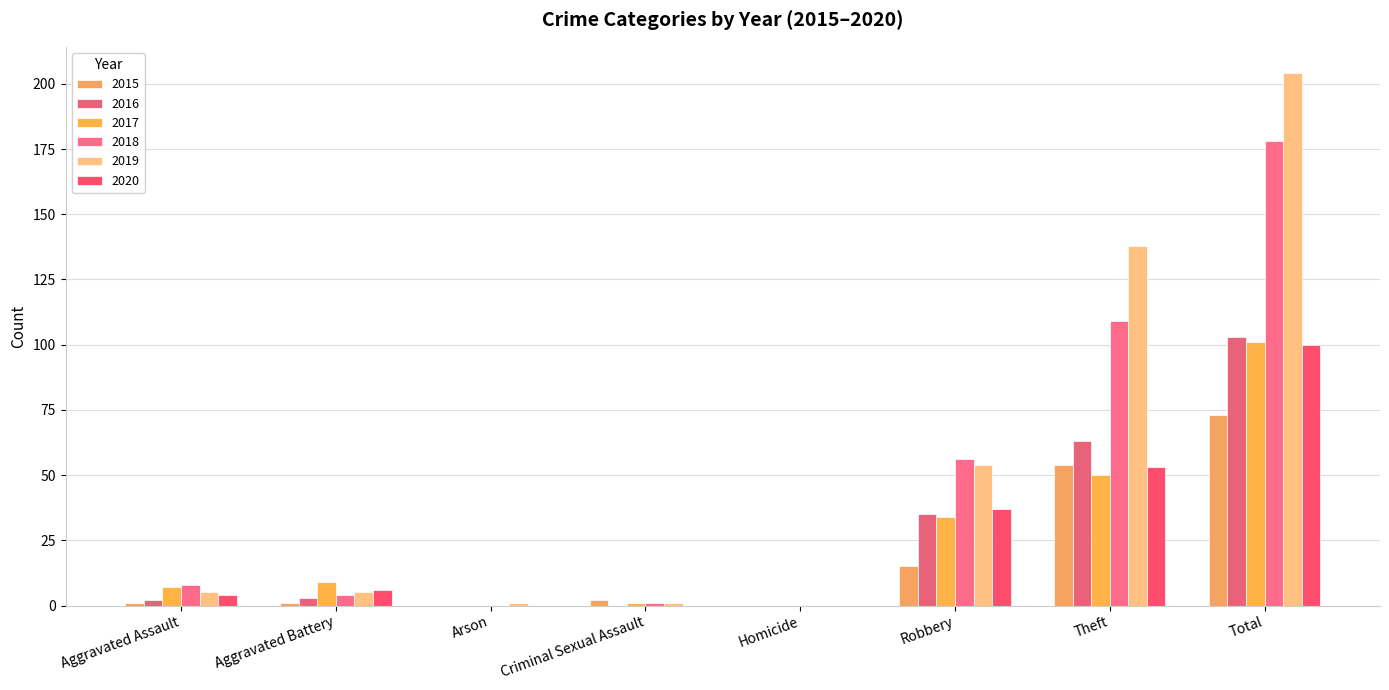

What is the sum of all 2018 values?

356